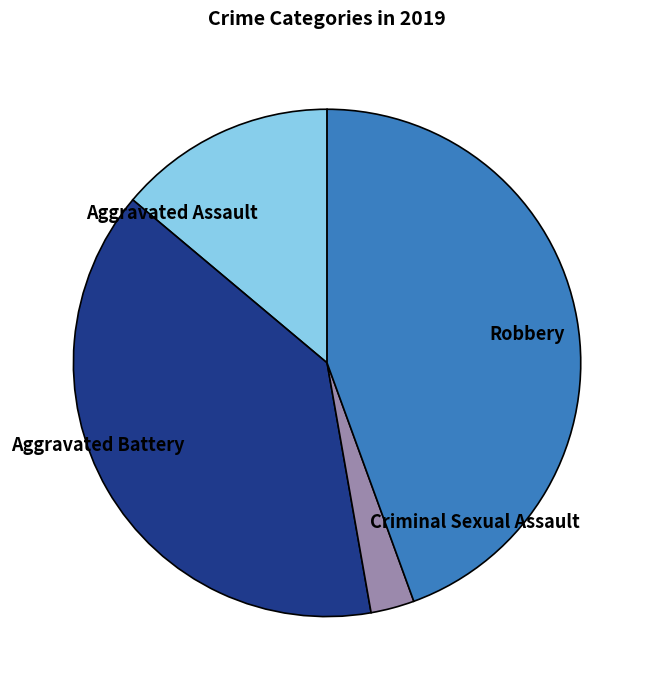

Between Aggravated Battery and Robbery, which is larger?

Robbery